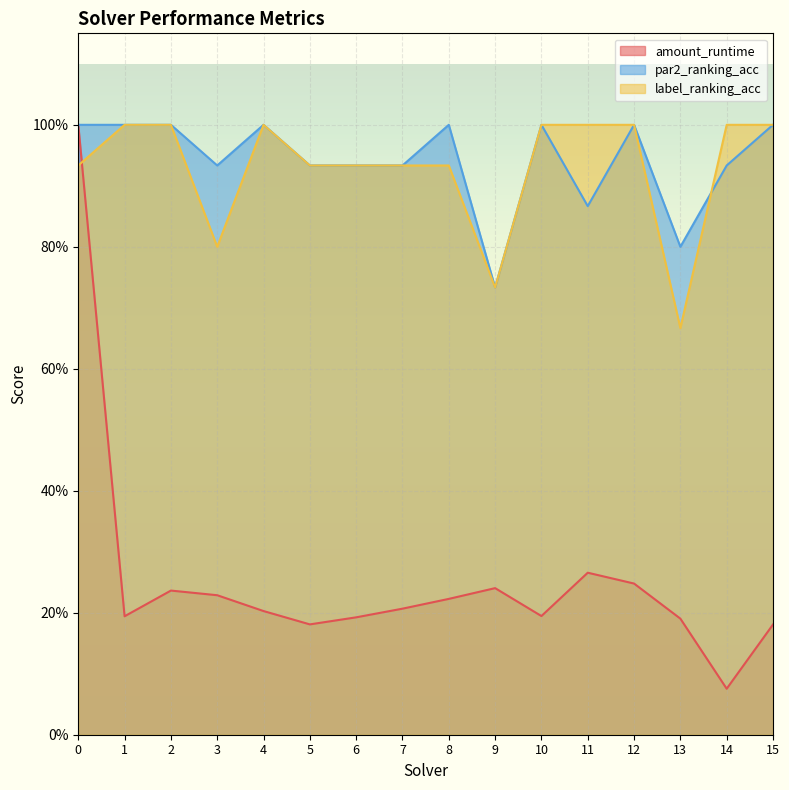

What is the value of the label_ranking_acc point at the 7th from the left?

0.9